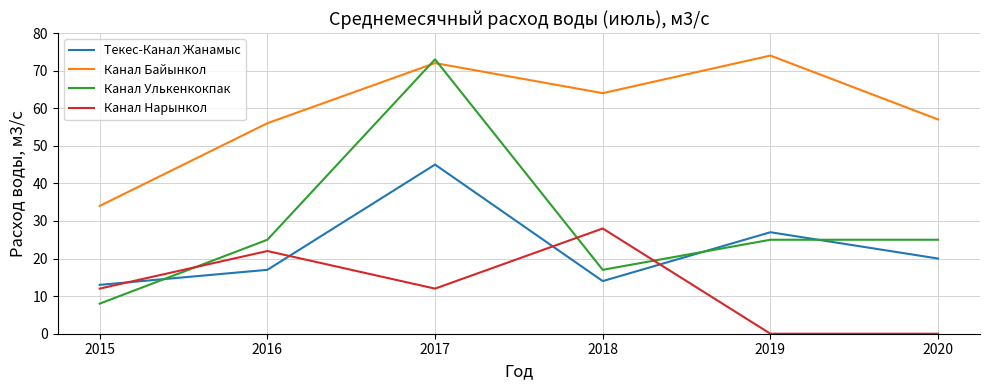

What is the difference between the highest and lowest values at 2020?

57